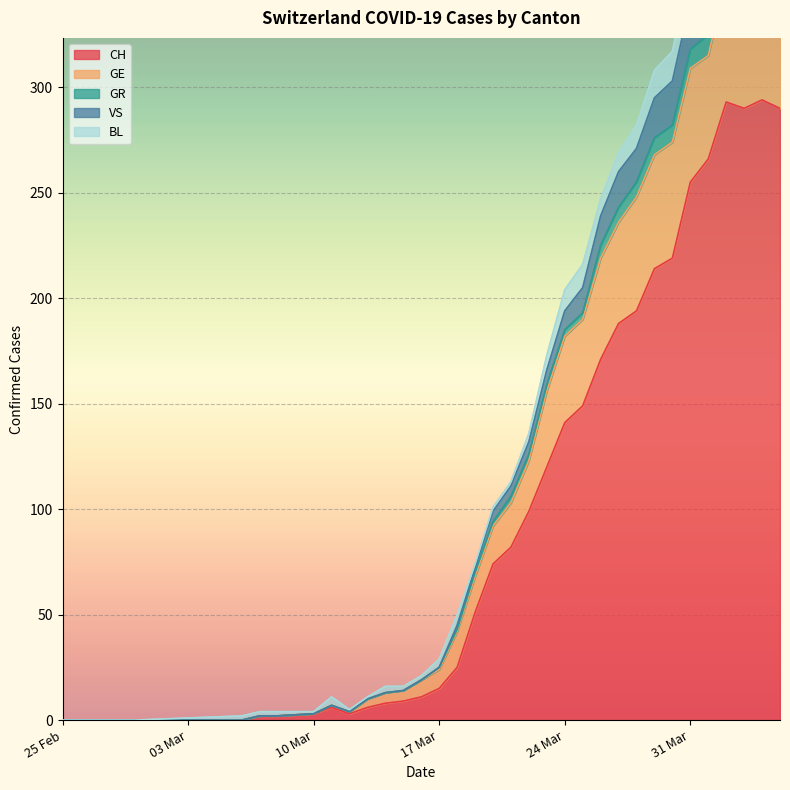

What is the difference between the highest and lowest values at 2020-04-02?

111